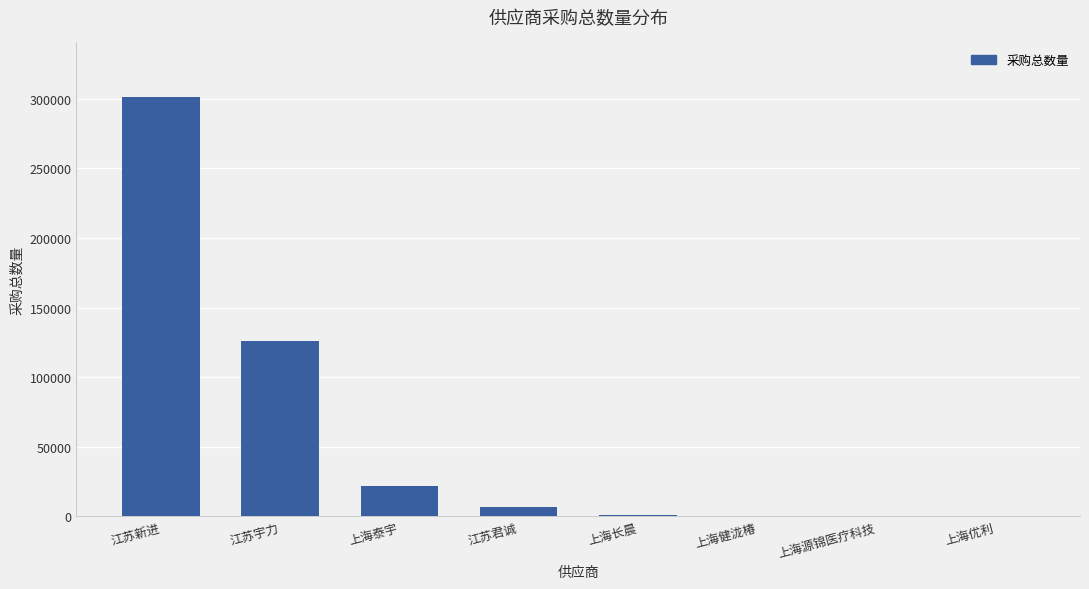

What is the maximum value shown in the chart?

301420